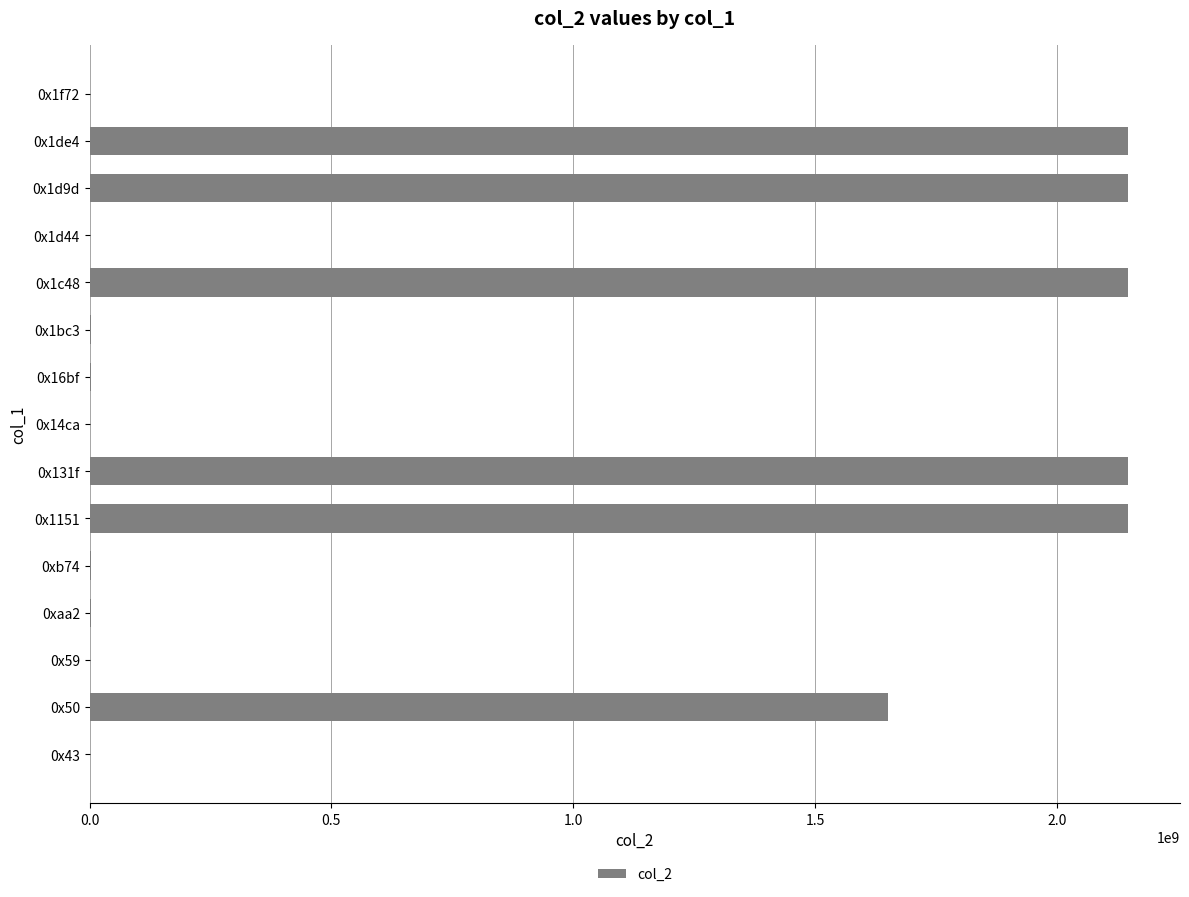

Are the bars horizontal?

Yes